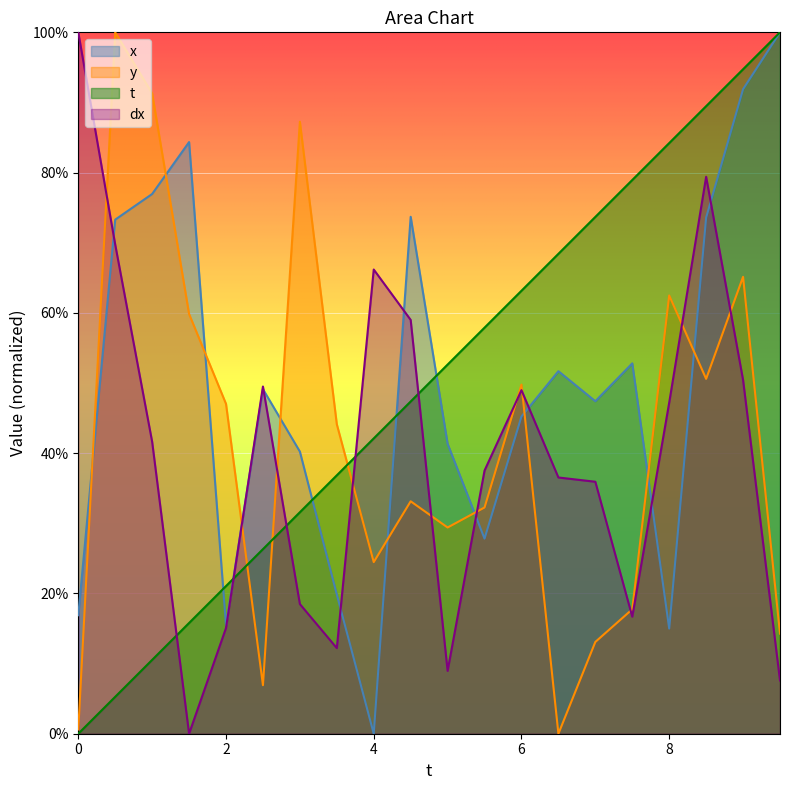

At how many categories does at least one series exceed 78?

10